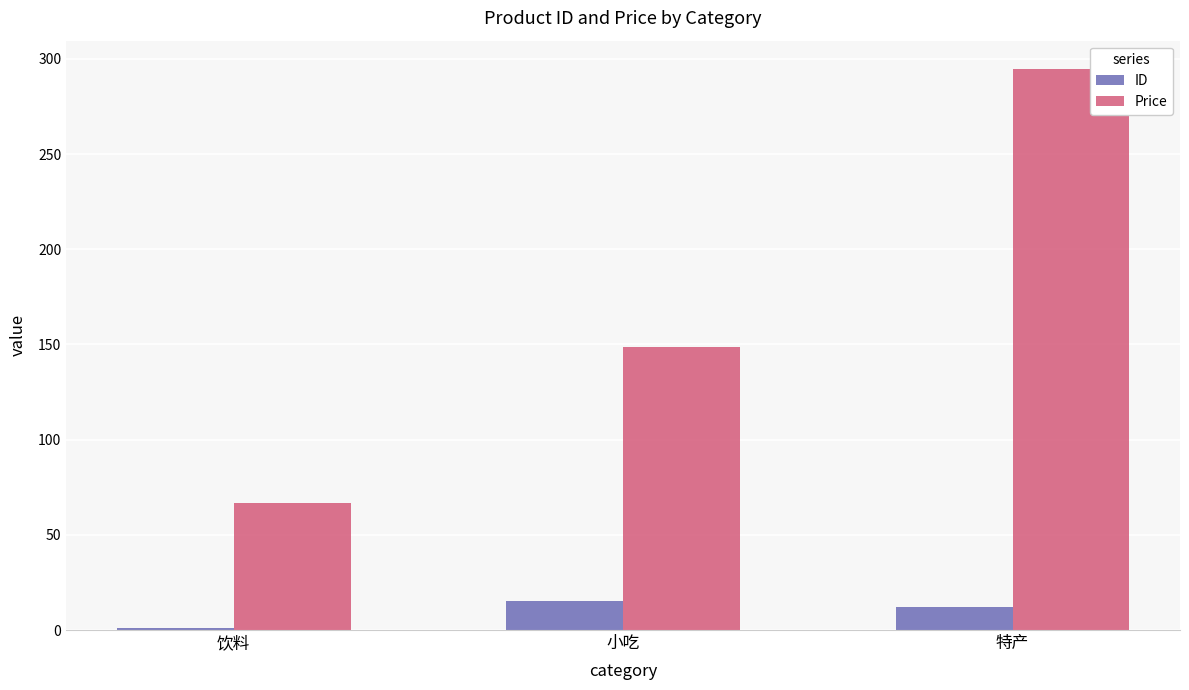

What is the difference between the highest and lowest values at 饮料?

65.5